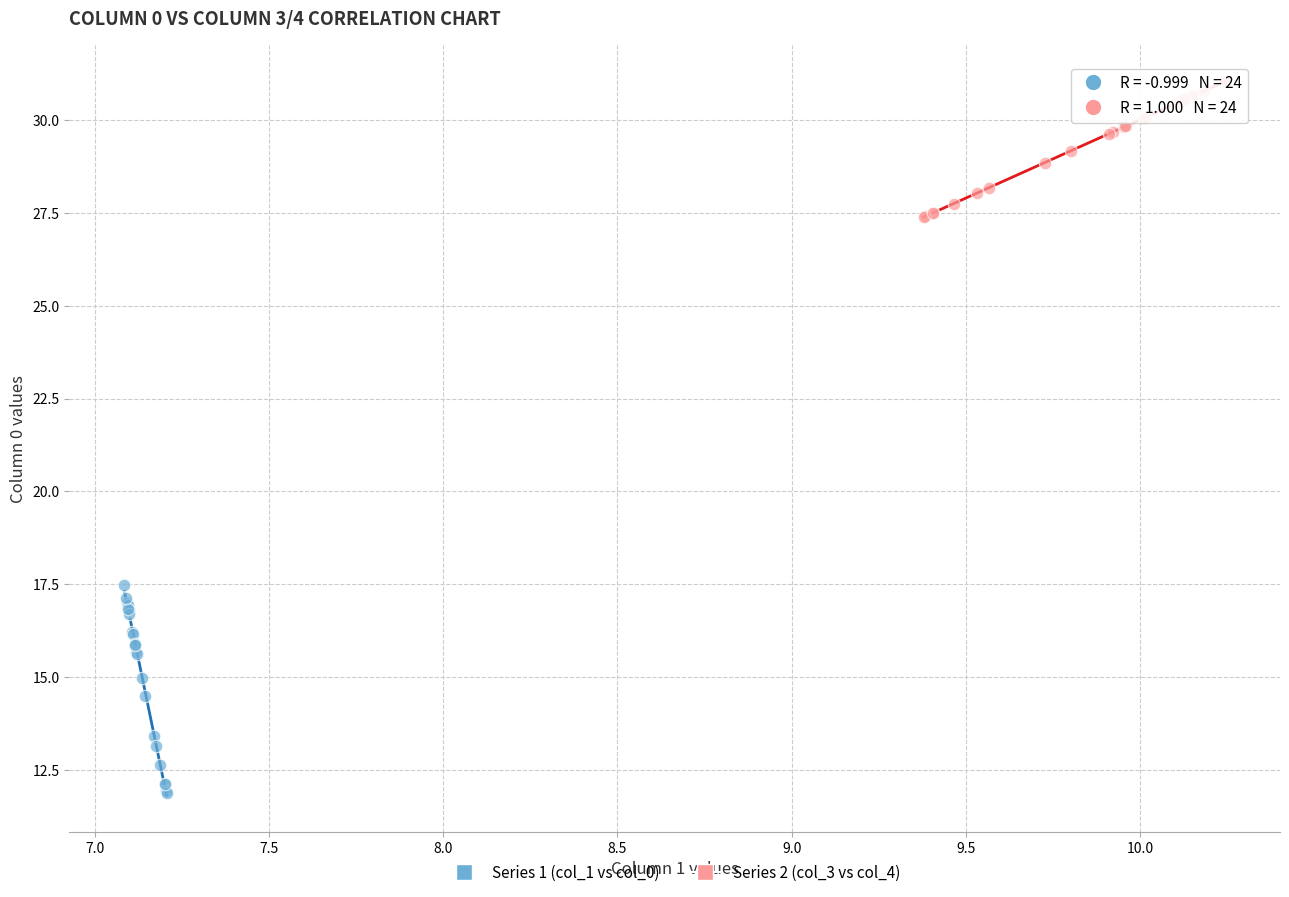

Which series has the widest spread of Y values?

Series 1 (col_1 vs col_0)